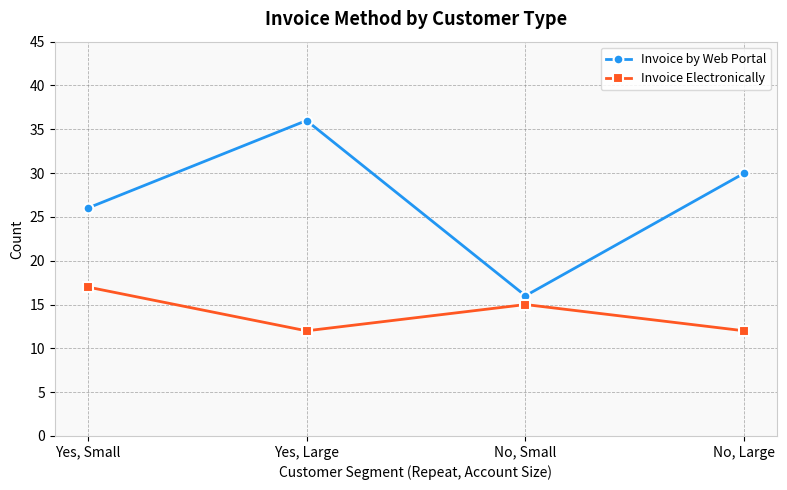

Reading left to right, transcribe all the data shown in this chart.

Invoice by Web Portal: 26	36	16	30
Invoice Electronically: 17	12	15	12